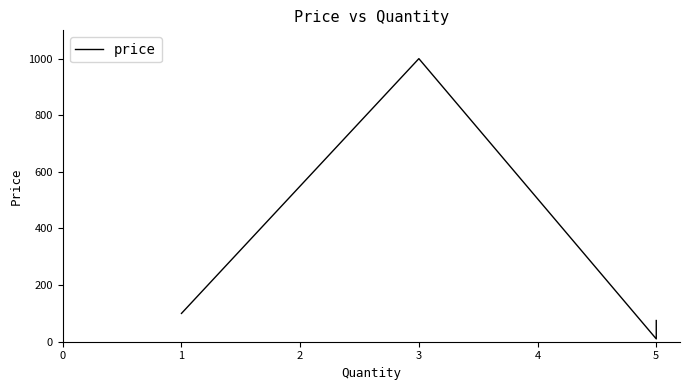

The chart shows a value of 577.8 at 3. True or false?

False